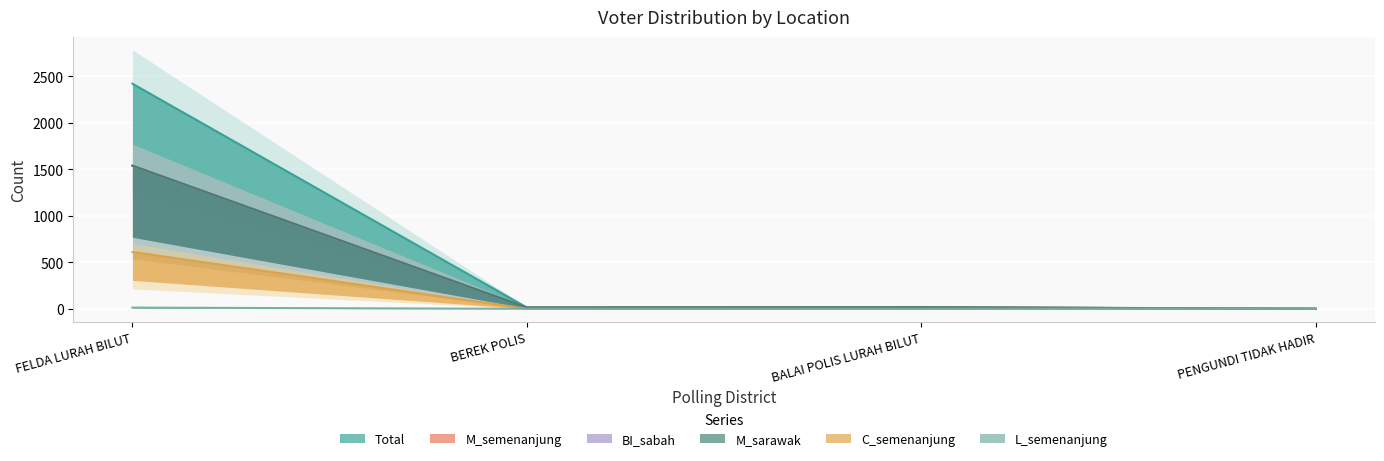

Where do C_semenanjung and BI_sabah first cross each other?

BALAI POLIS LURAH BILUT and PENGUNDI TIDAK HADIR